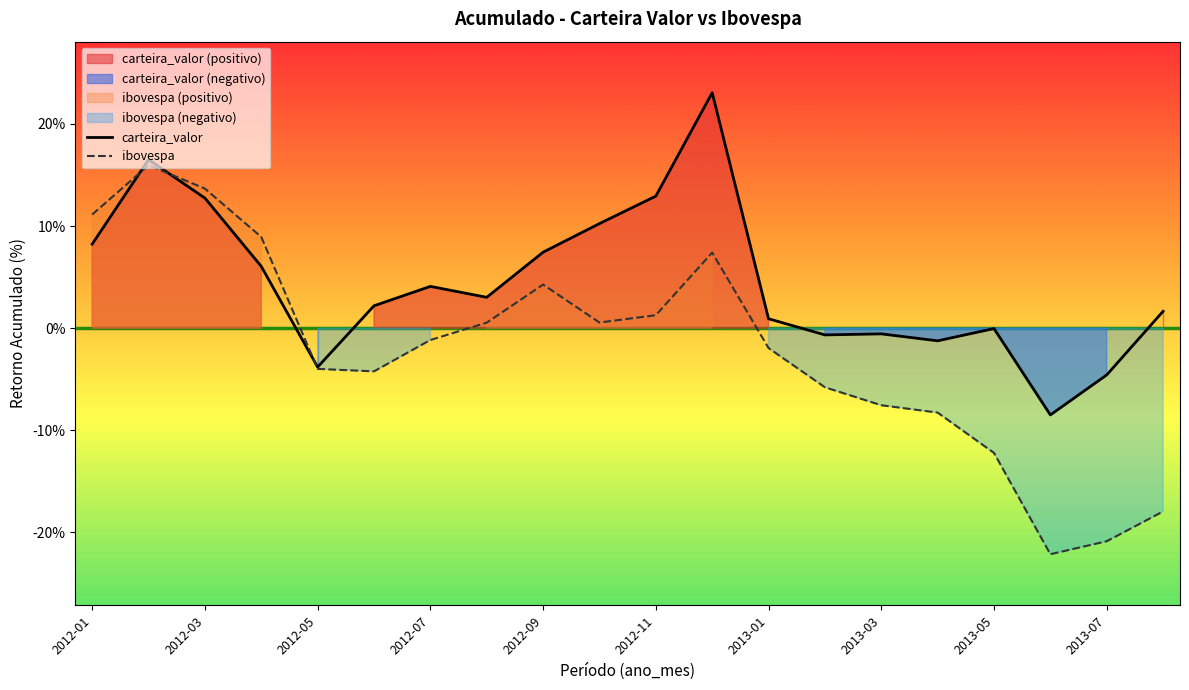

What is the maximum value for ibovespa?

16.0